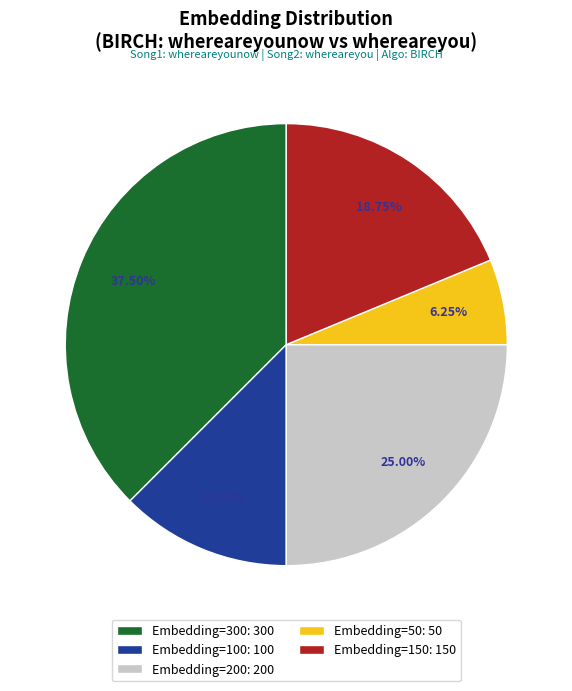

How many segments does this pie chart have?

5